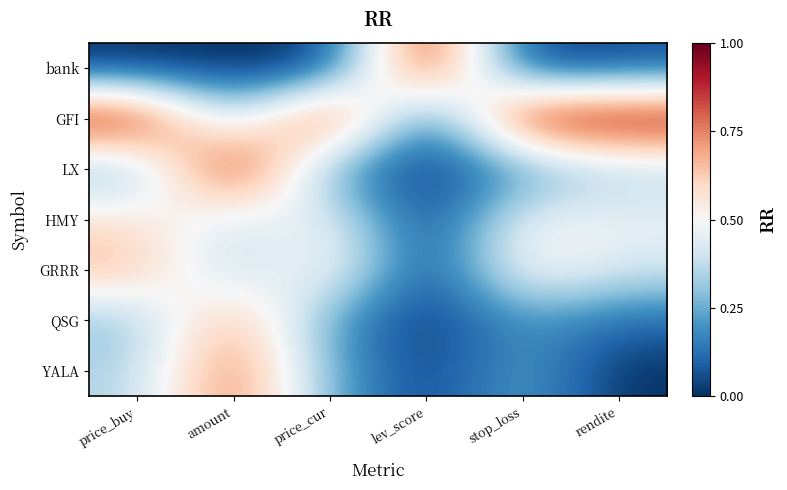

Reading right to left, list all the values displayed in this chart.

bank: rendite=0.1	stop_loss=0.0	lev_score=1.0	price_cur=0.0	amount=0.0	price_buy=0.0
GFI: rendite=1.0	stop_loss=1.0	lev_score=0.0	price_cur=1.0	amount=0.3	price_buy=1.0
LX: rendite=0.3	stop_loss=0.2	lev_score=0.0	price_cur=0.2	amount=1.0	price_buy=0.2
HMY: rendite=0.5	stop_loss=0.5	lev_score=0.0	price_cur=0.5	amount=0.4	price_buy=0.6
GRRR: rendite=0.4	stop_loss=0.5	lev_score=0.0	price_cur=0.6	amount=0.3	price_buy=0.7
QSG: rendite=0.1	stop_loss=0.2	lev_score=0.0	price_cur=0.2	amount=0.7	price_buy=0.3
YALA: rendite=0.0	stop_loss=0.2	lev_score=0.0	price_cur=0.2	amount=0.8	price_buy=0.3